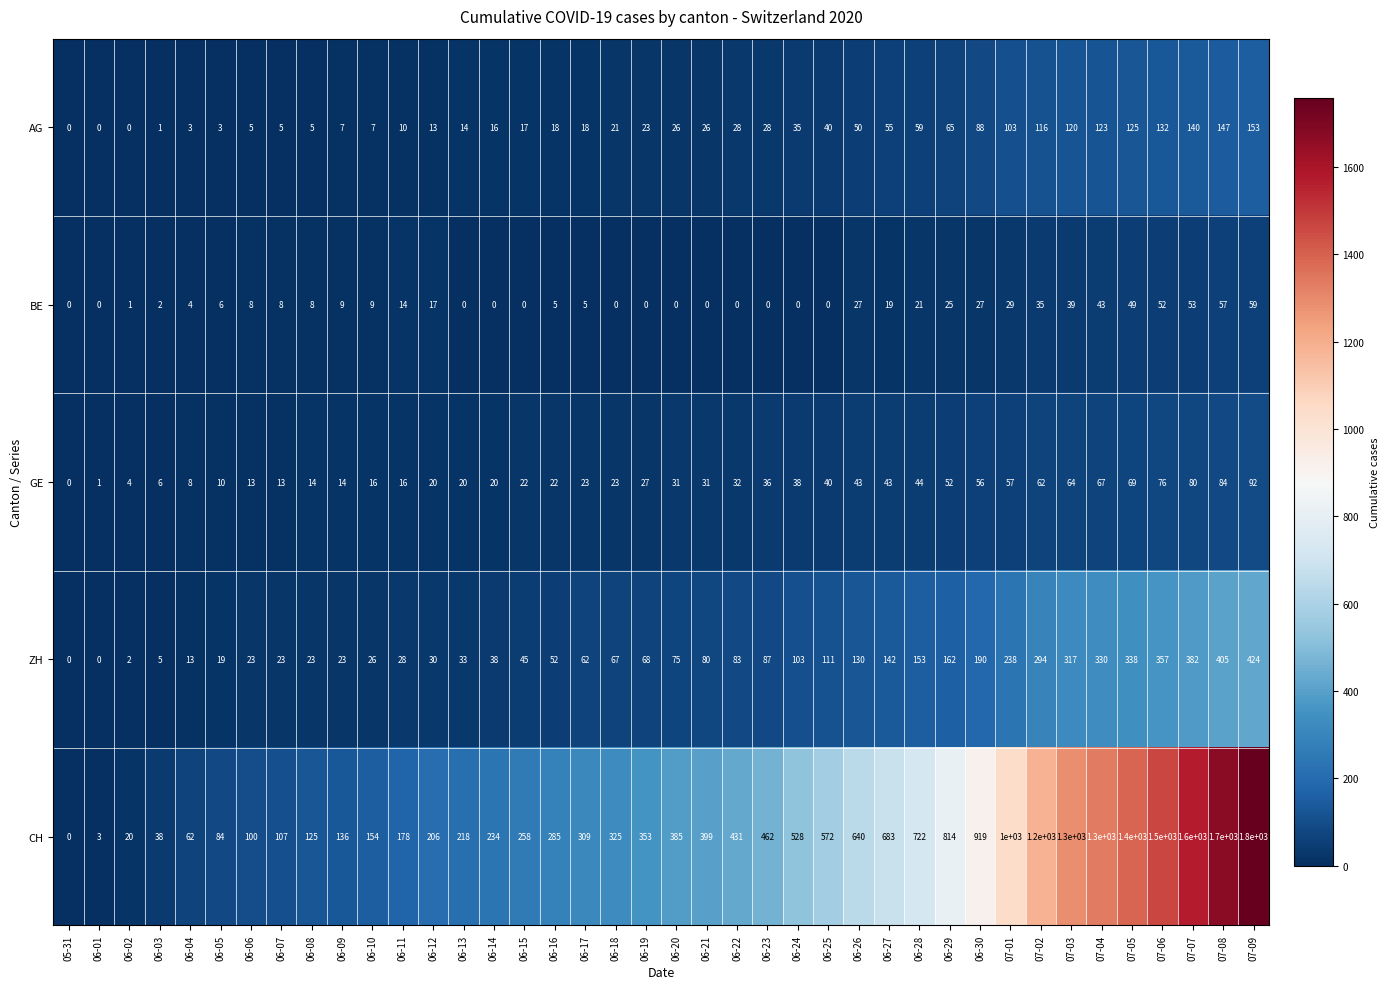

The CH series shows 520 at 06-29. True or false?

False